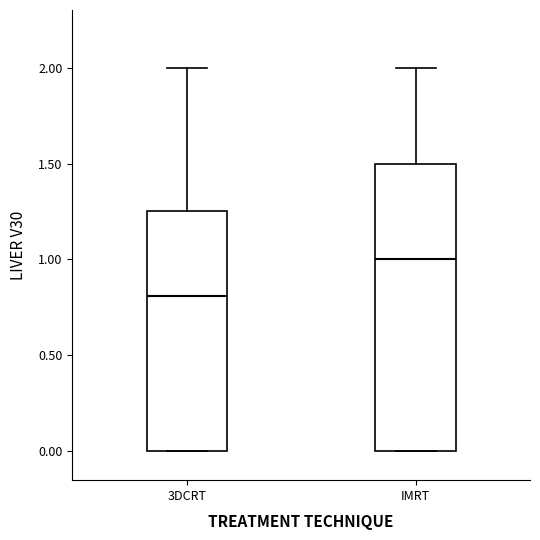

Which box has the highest median line?

IMRT